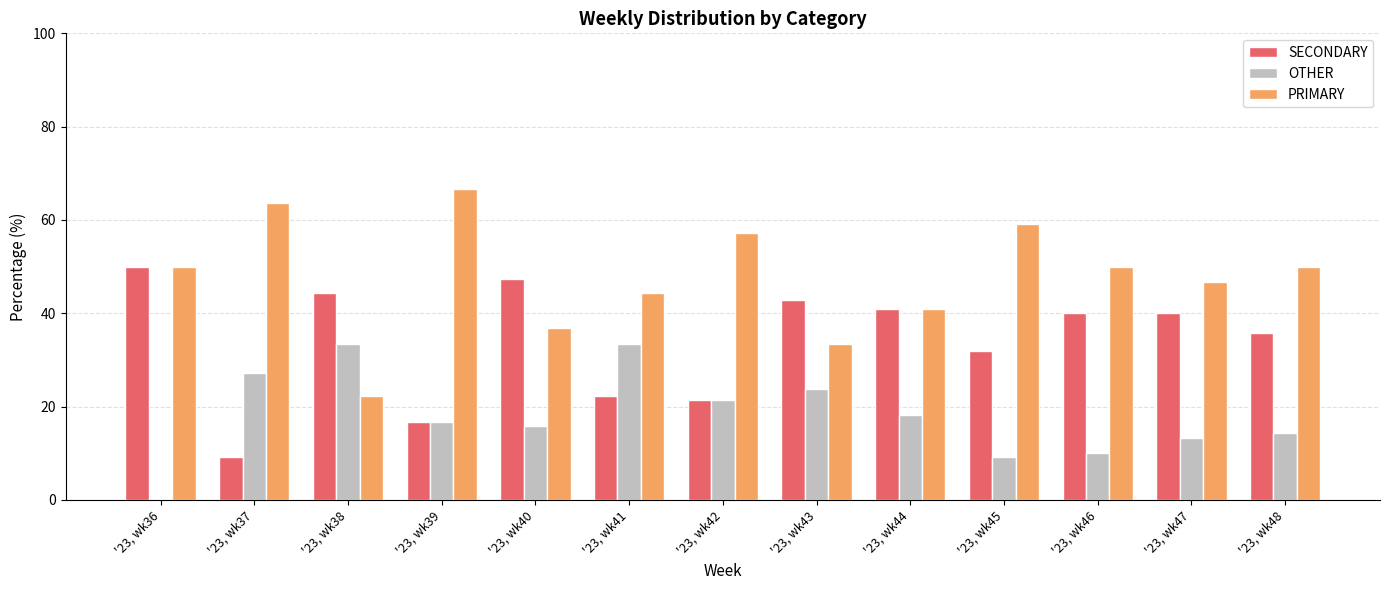

What is the difference between the SECONDARY values at '23, wk47 and '23, wk40?

7.4